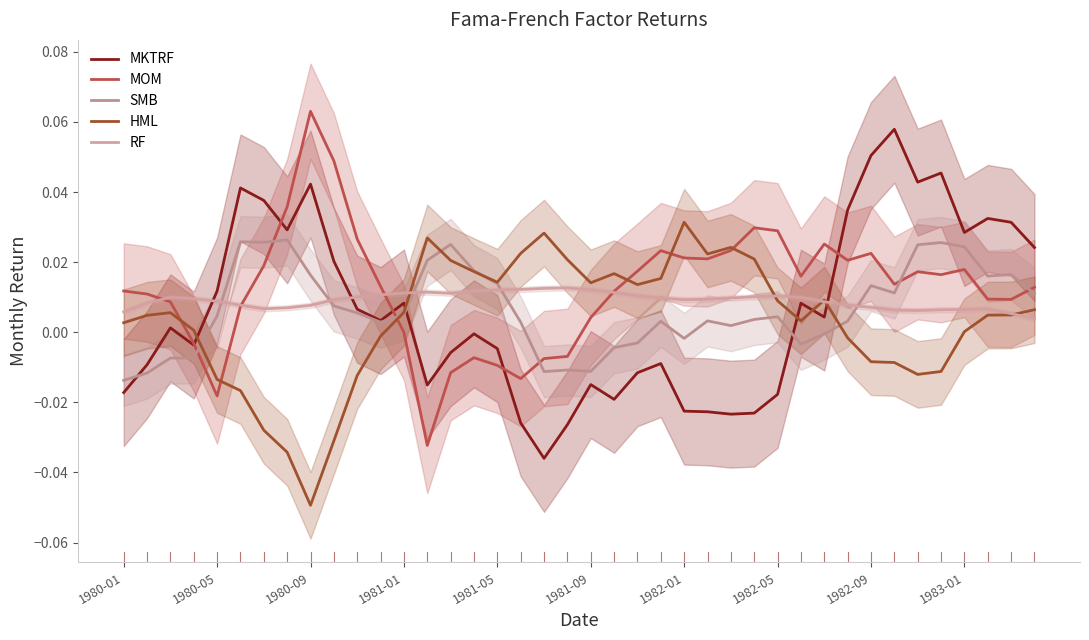

Which category has the highest value in the HML series?

1982-01